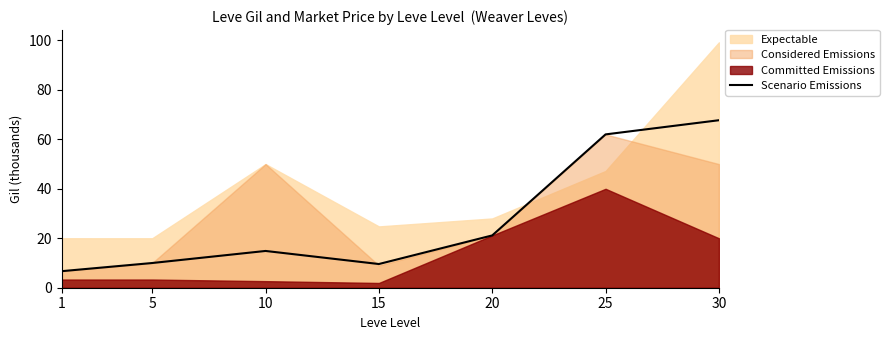

Between 1 and 25, which is larger?

25